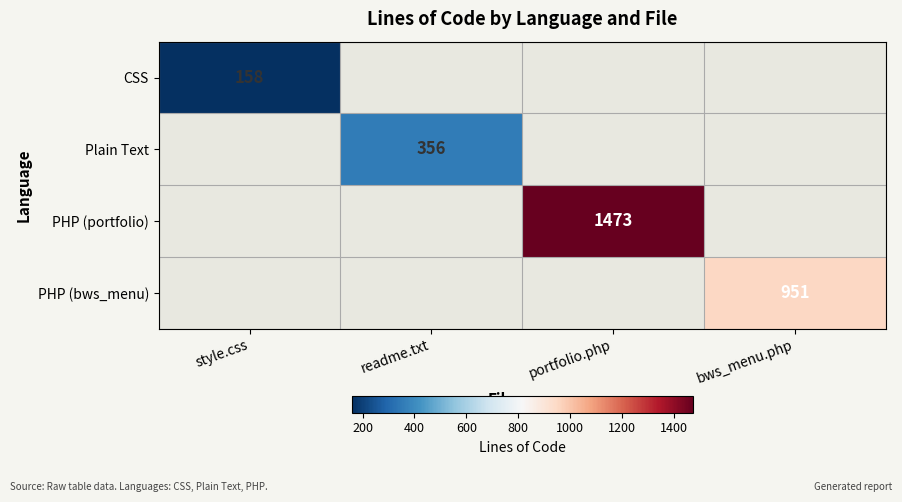

The PHP (bws_menu) series shows 951 at bws_menu.php. True or false?

True